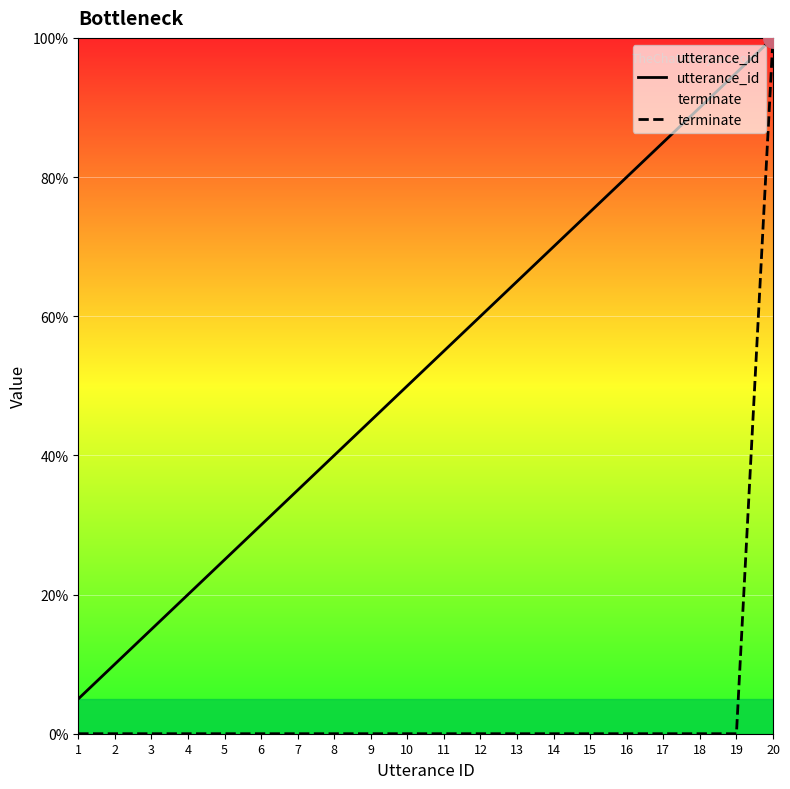

Where does the utterance_id series first go above 55?

11